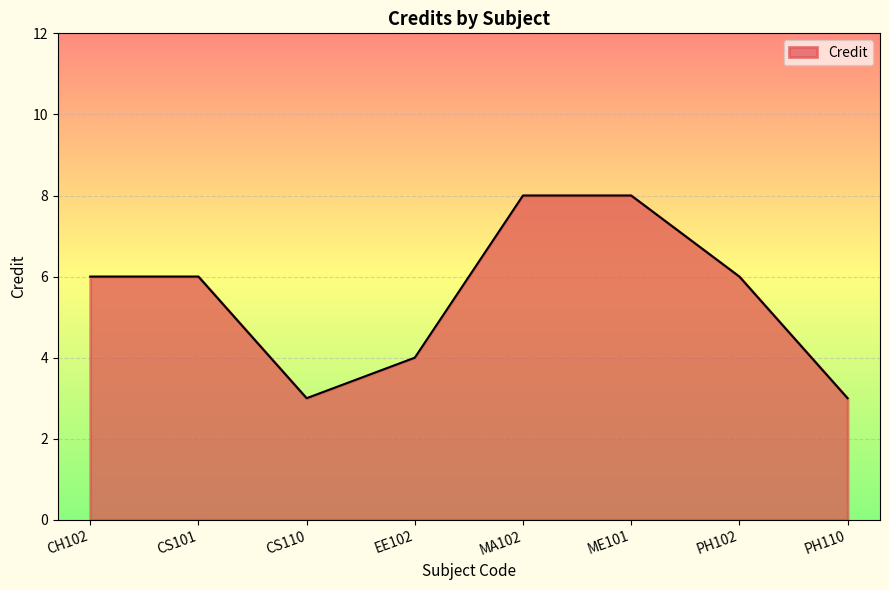

How many categories are shown in the chart?

8